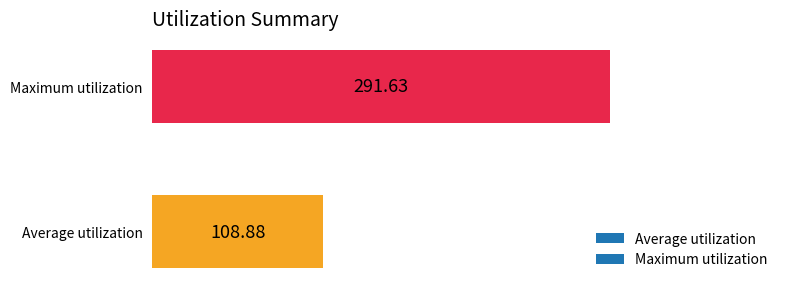

Which label corresponds to the smallest value in the chart?

Average utilization